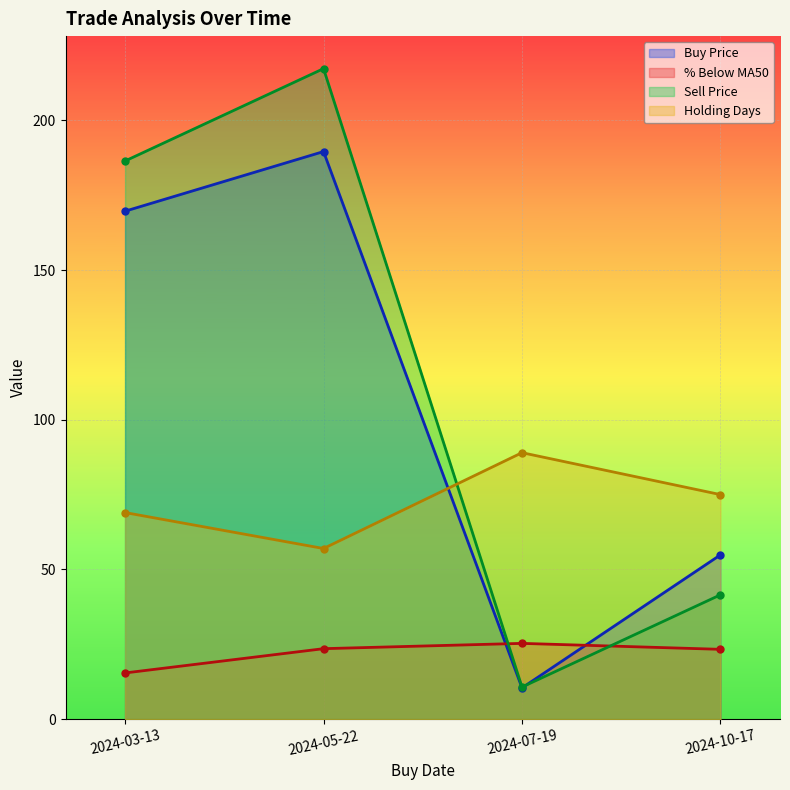

True or false: % Below MA50 has a value of 10.3 at 2024-10-17.

False